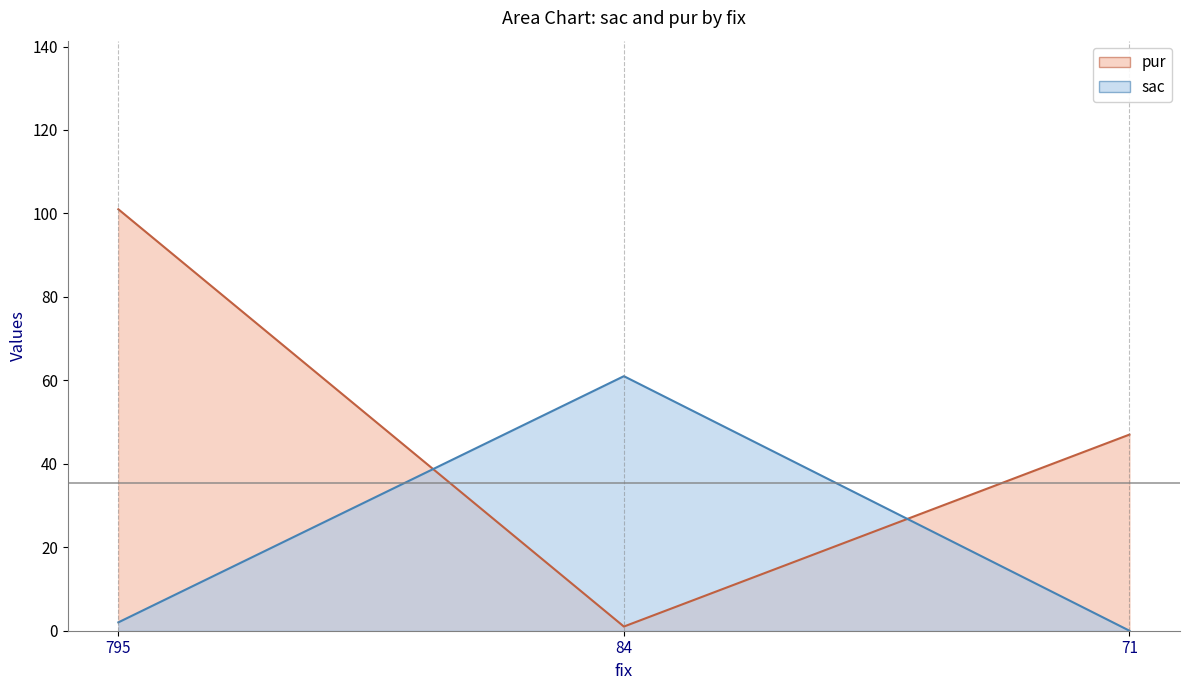

What is the greatest value displayed?

101